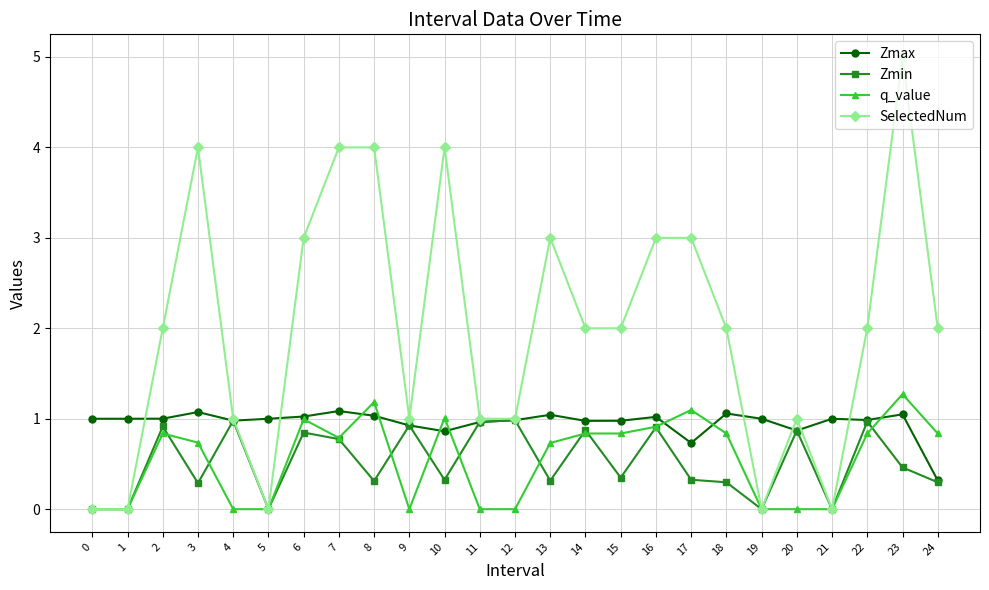

What is the value of the SelectedNum point at the 21st from the left?

1.0